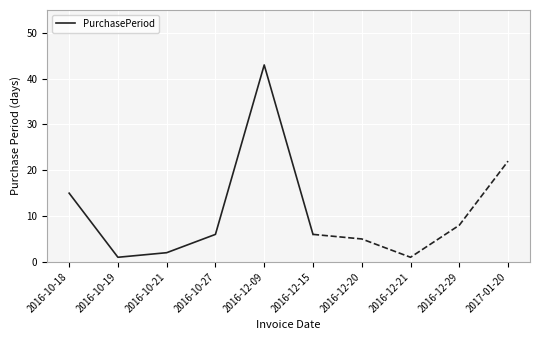

How many points are higher than both their immediate neighbors (excluding endpoints)?

1